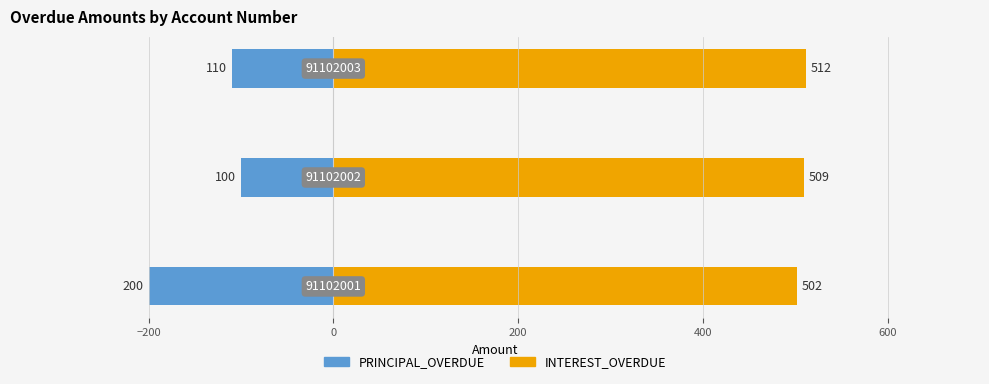

Are the bars grouped side by side (vs. stacked)?

Yes